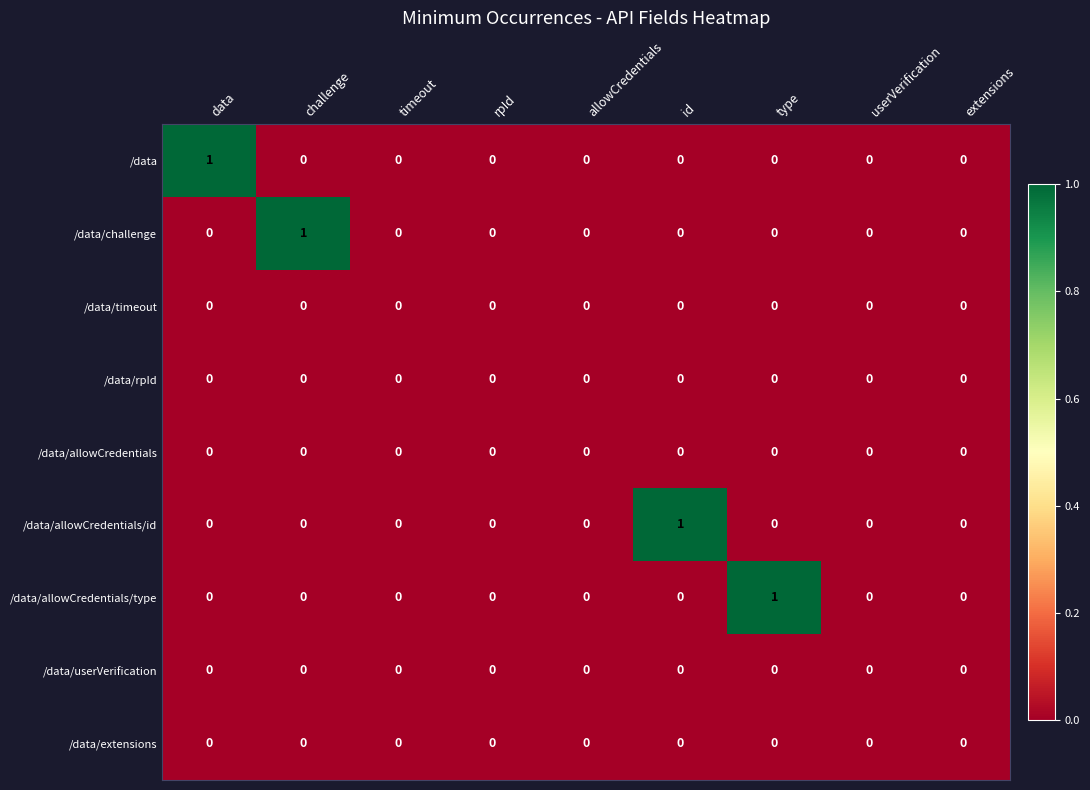

Which series changed the most between challenge and userVerification?

/data/challenge